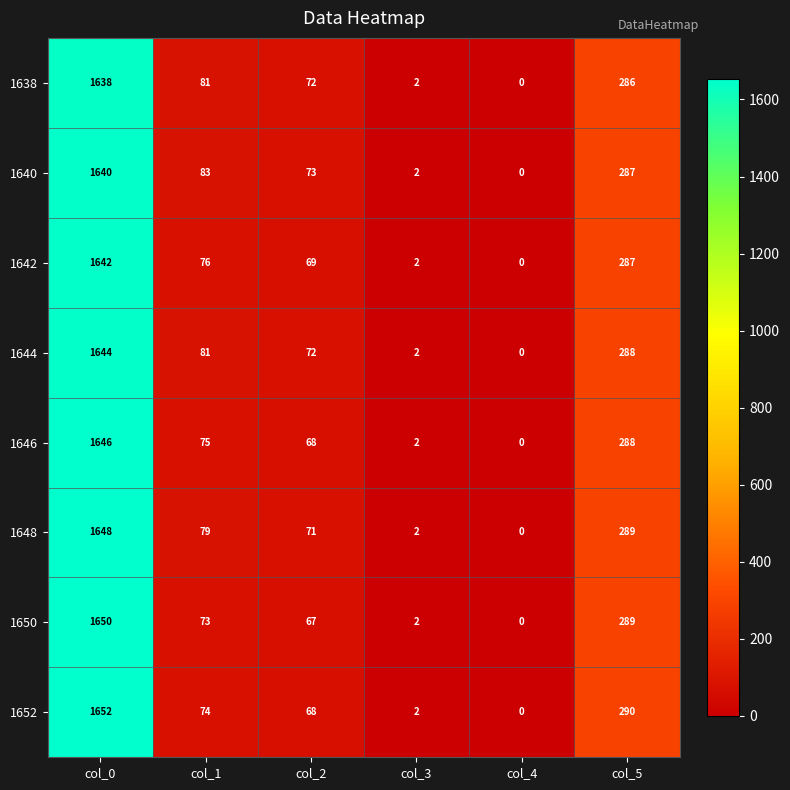

List the labels in order of 1640 value, smallest first.

col_4, col_3, col_2, col_1, col_5, col_0